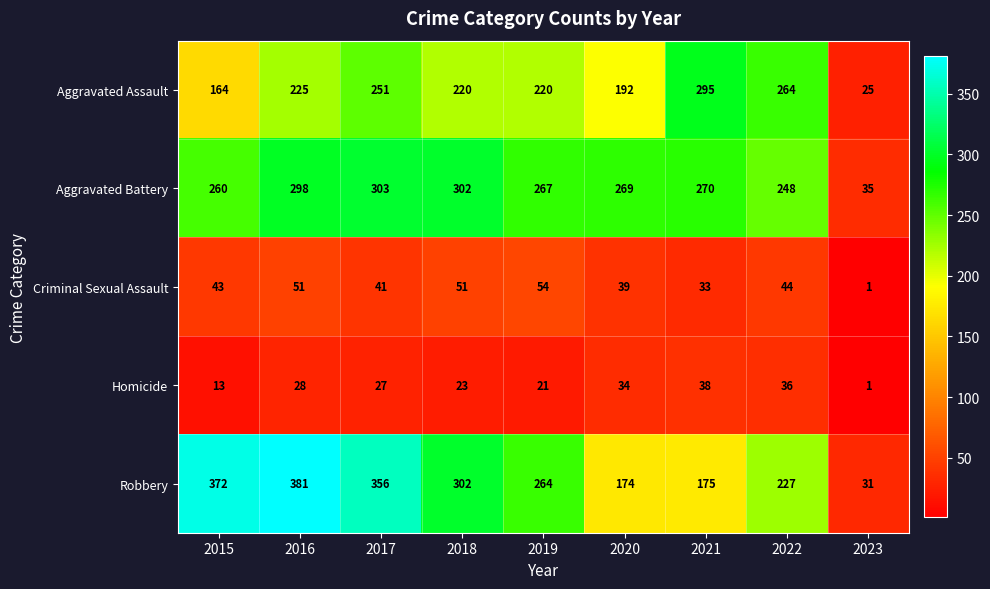

Rank the series at 2017 from lowest to highest value.

Homicide, Criminal Sexual Assault, Aggravated Assault, Aggravated Battery, Robbery